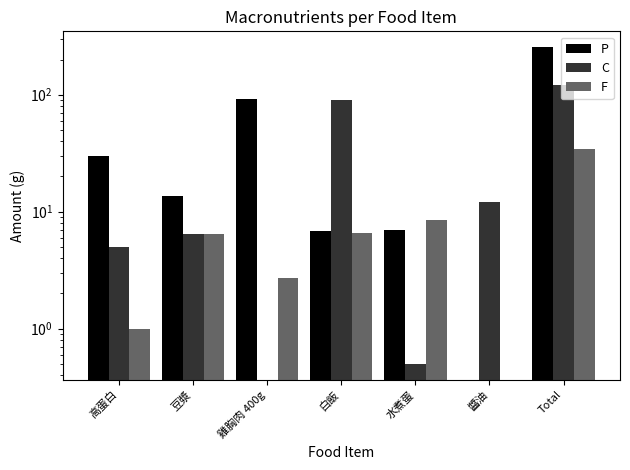

What is the difference between the highest and lowest values at Total?

220.7